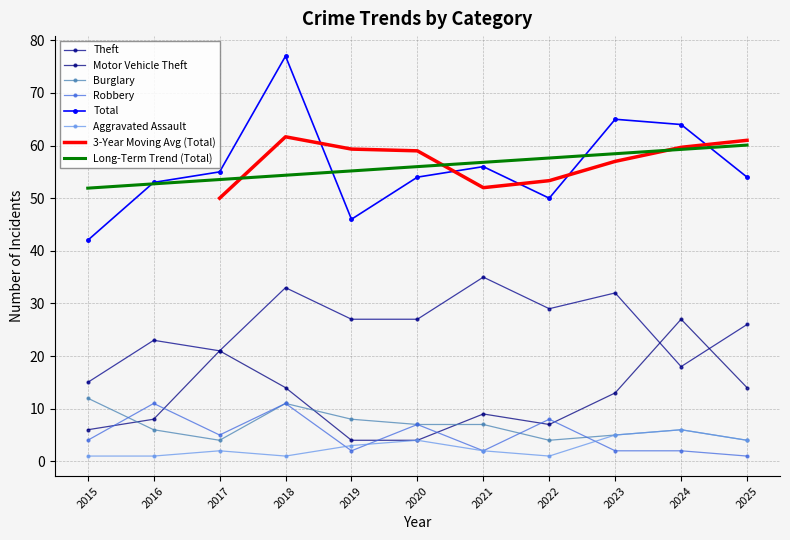

What is the sum of the Motor Vehicle Theft values at 2023 and 2020?

17.0